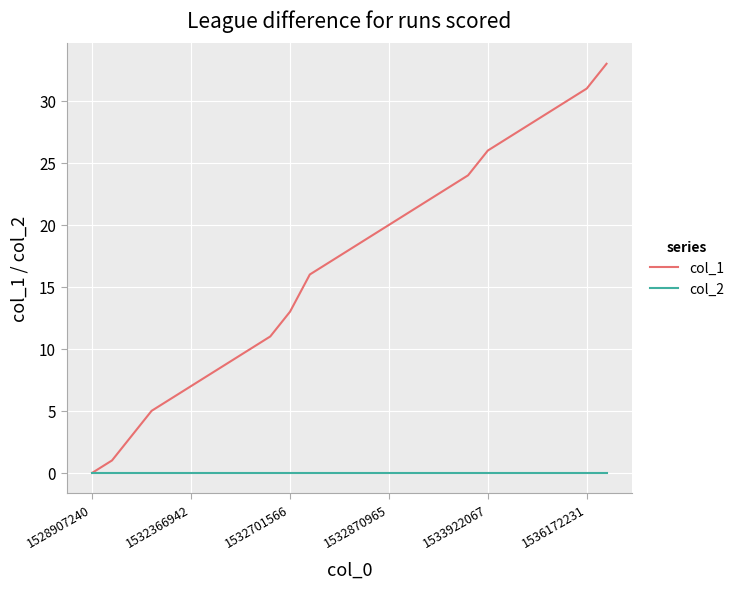

Which series has the largest total across all categories?

col_1